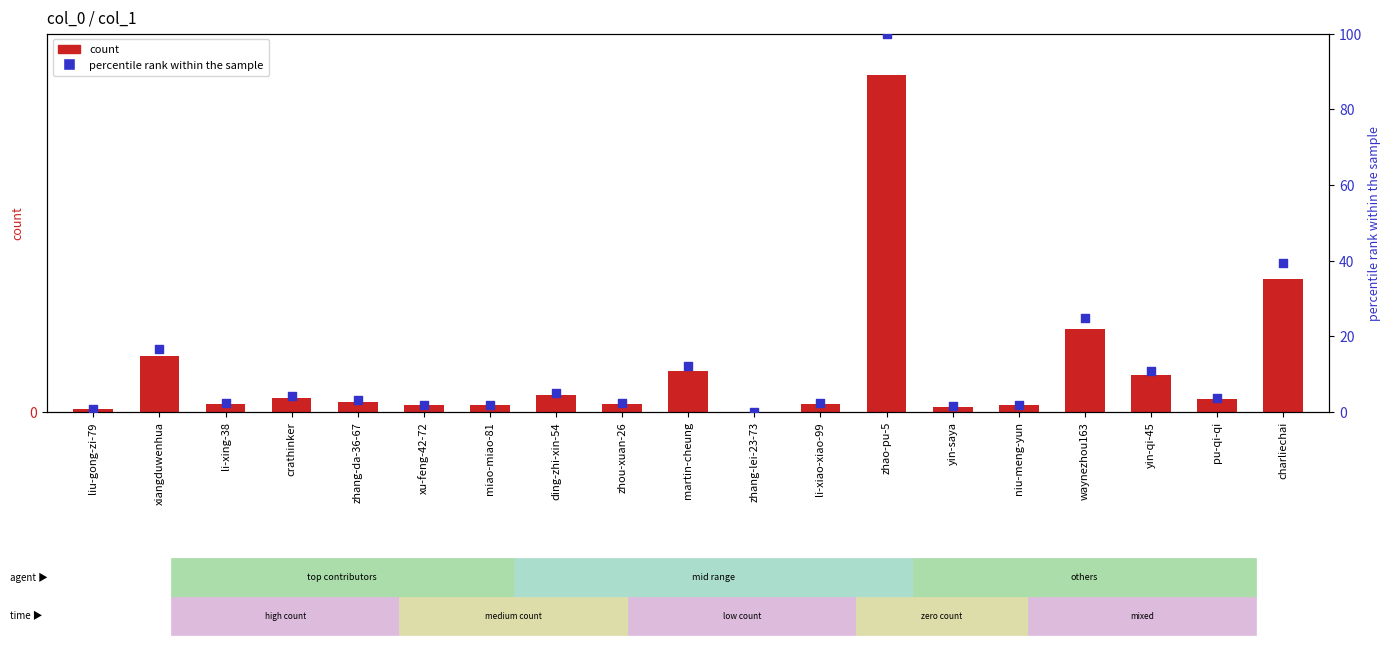

What are all the series names shown in the legend?

count, percentile rank within the sample